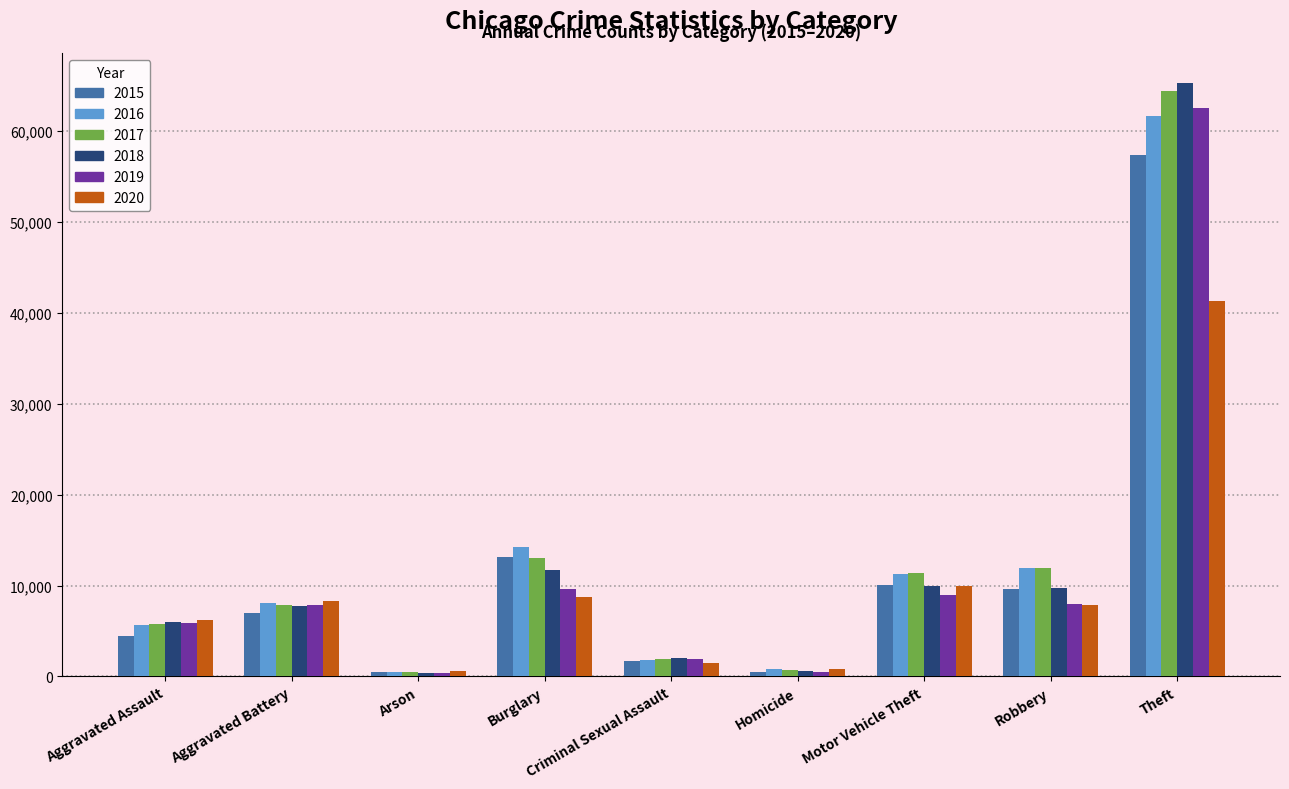

What is the difference between the 2017 values at Aggravated Assault and Homicide?

5121